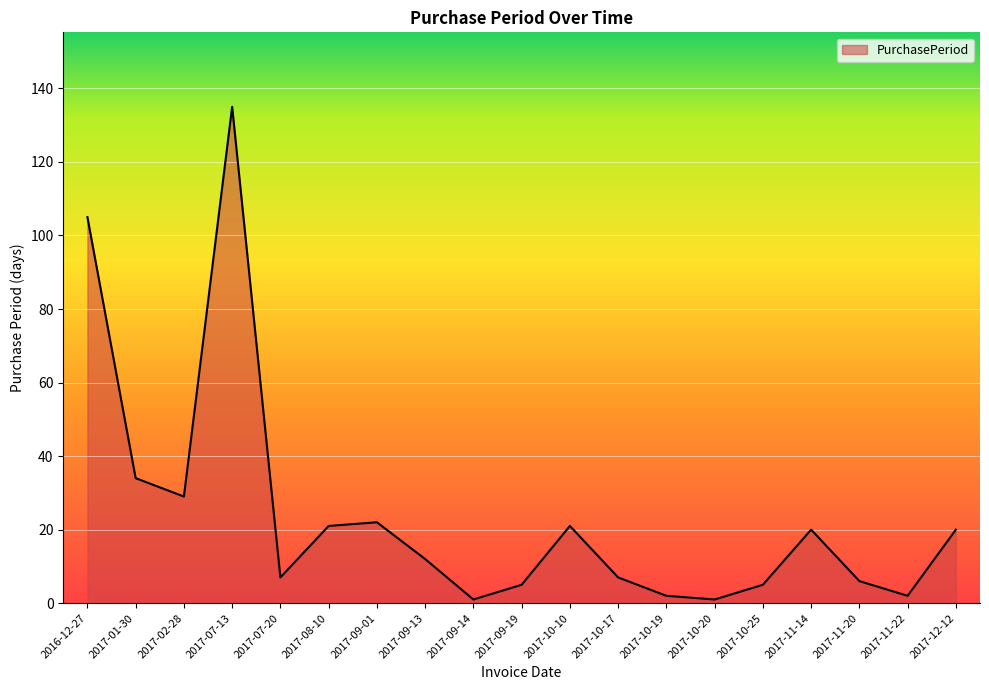

What is the average value?

24